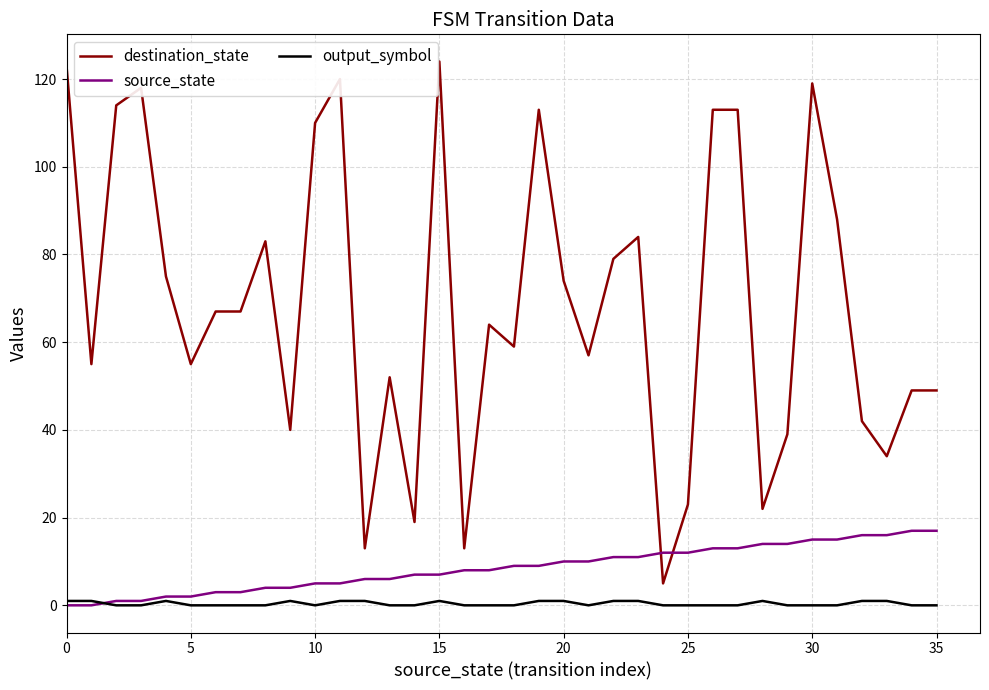

Which series has the largest range (max minus min)?

destination_state